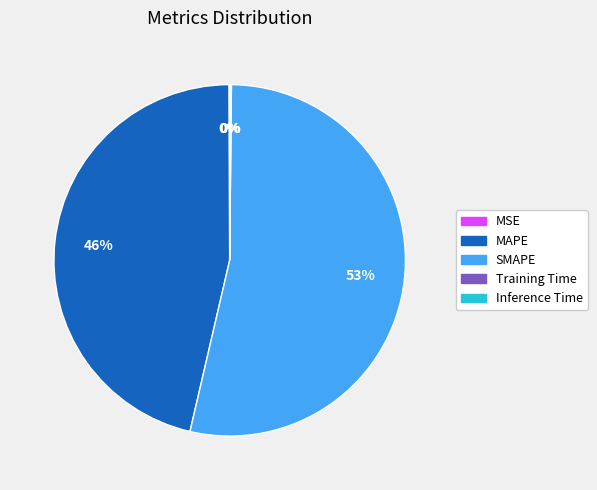

What is the largest slice in the pie chart?

SMAPE